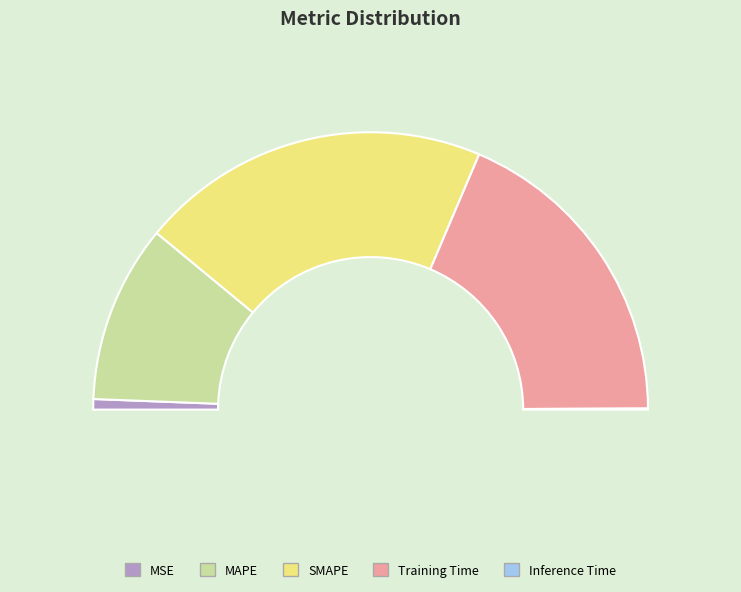

Is Training Time the majority of the pie?

No